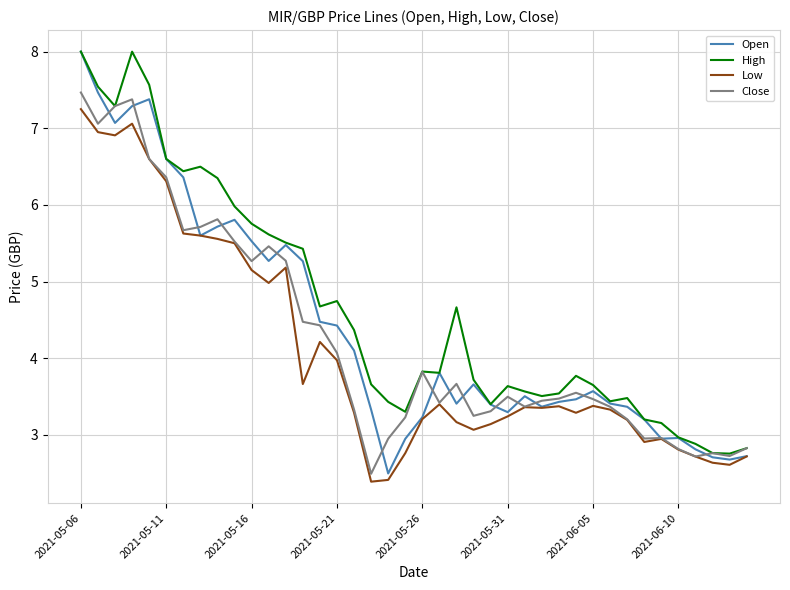

What is the greatest value displayed?

8.0